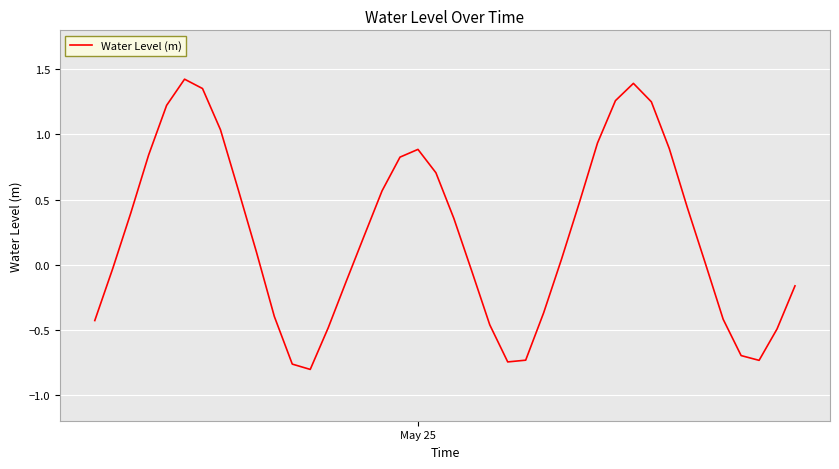

How many lines are shown in the chart?

1